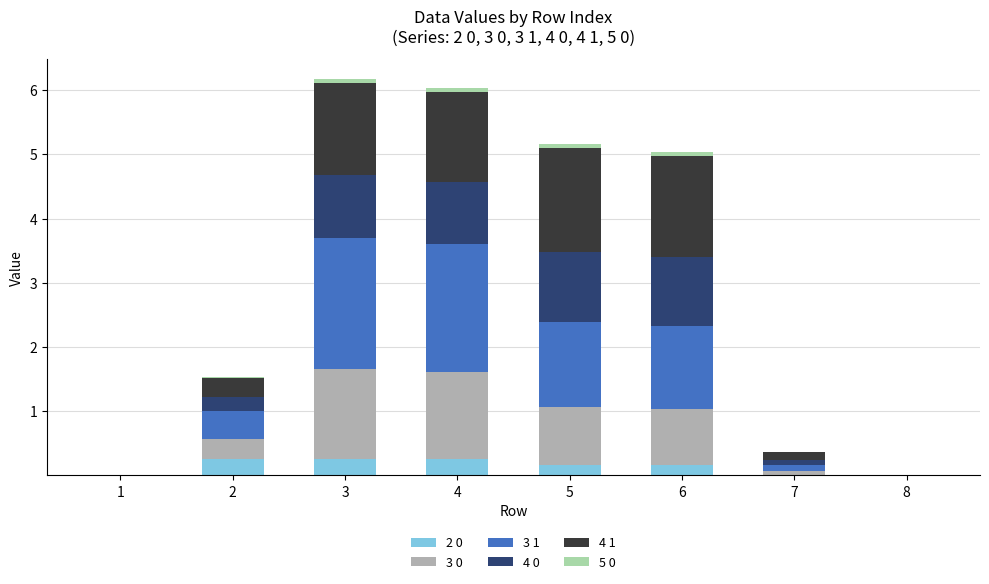

True or false: 2 0 has a value of 0.0 at 7.

True